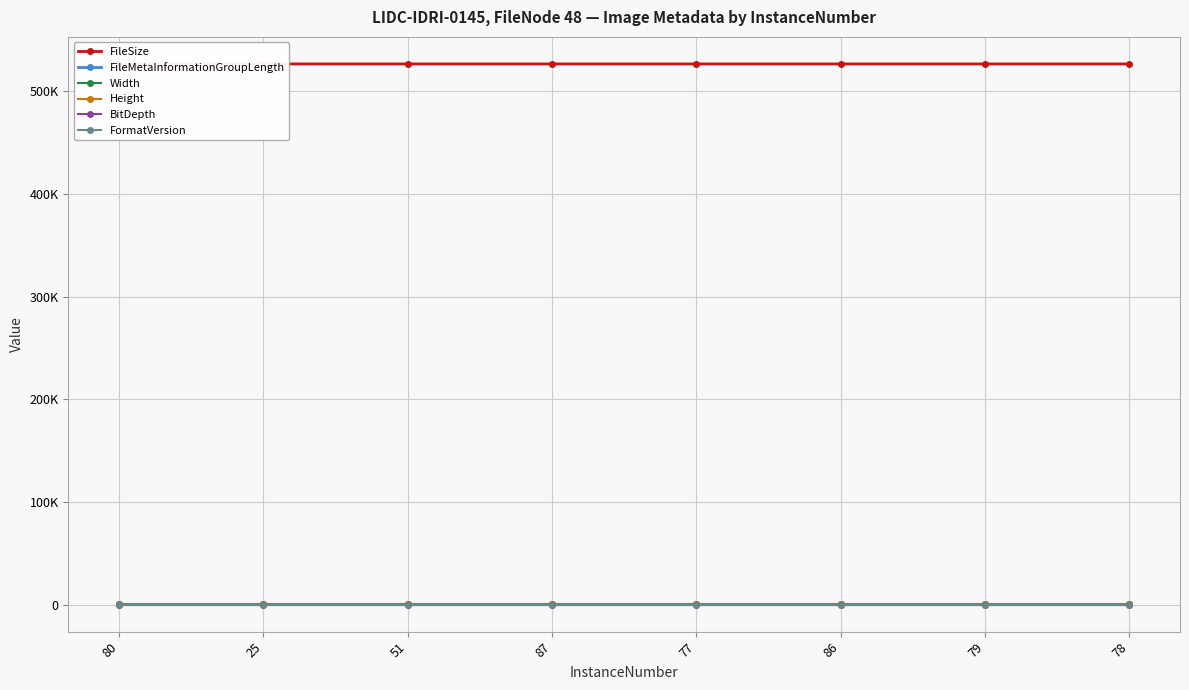

Is it true that FileMetaInformationGroupLength equals 194 at 51?

True